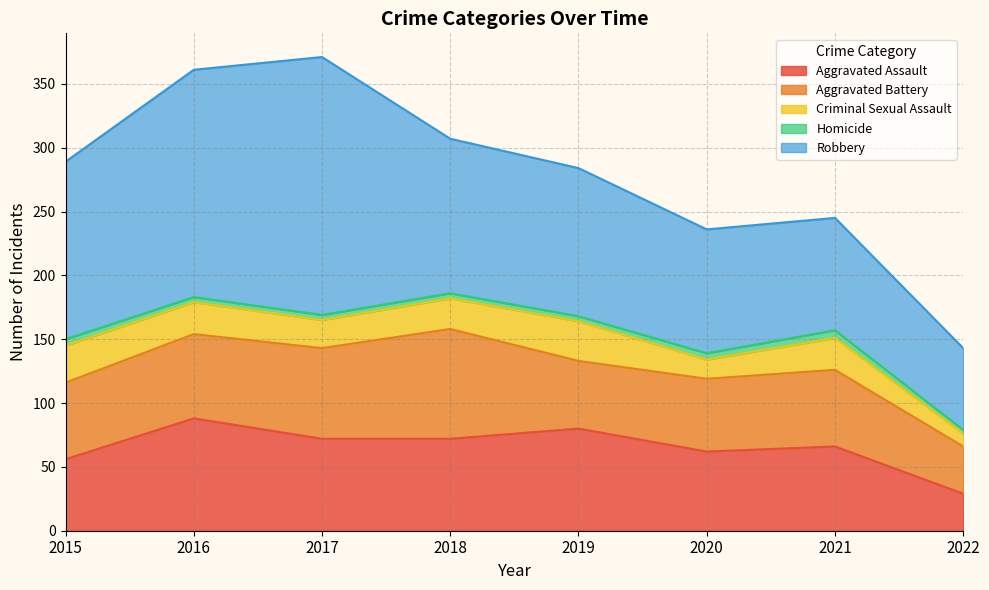

What is the average value of the Homicide series?

4